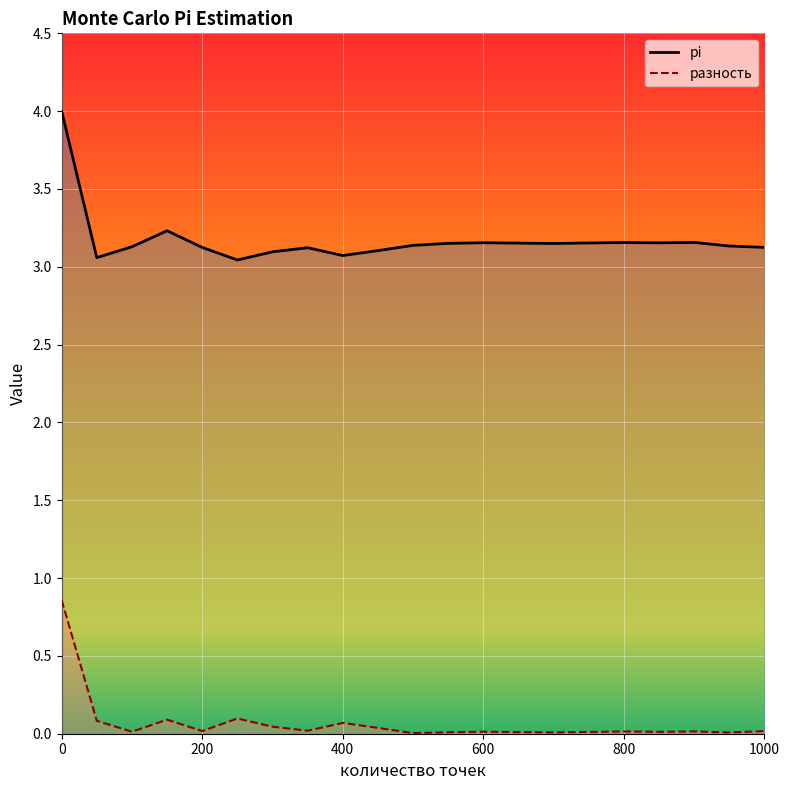

True or false: pi_line and разность_line cross at least once.

False